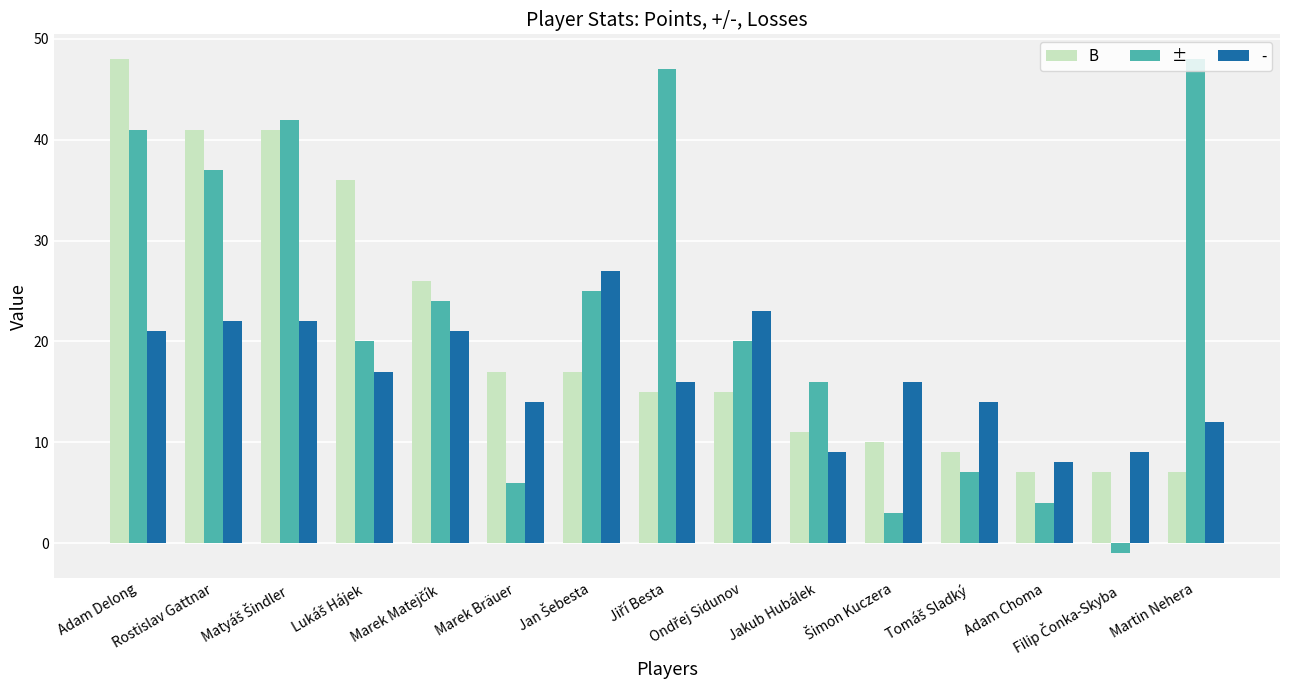

Which series has the largest total across all categories?

±